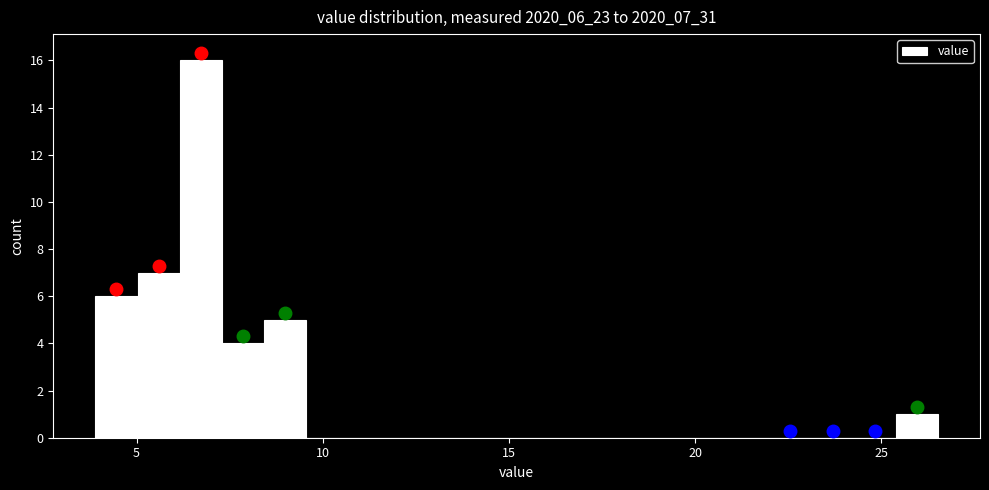

Around what value on the x-axis is the tallest bar? Give the approximate position of its centre, as read against the axis.

6.5